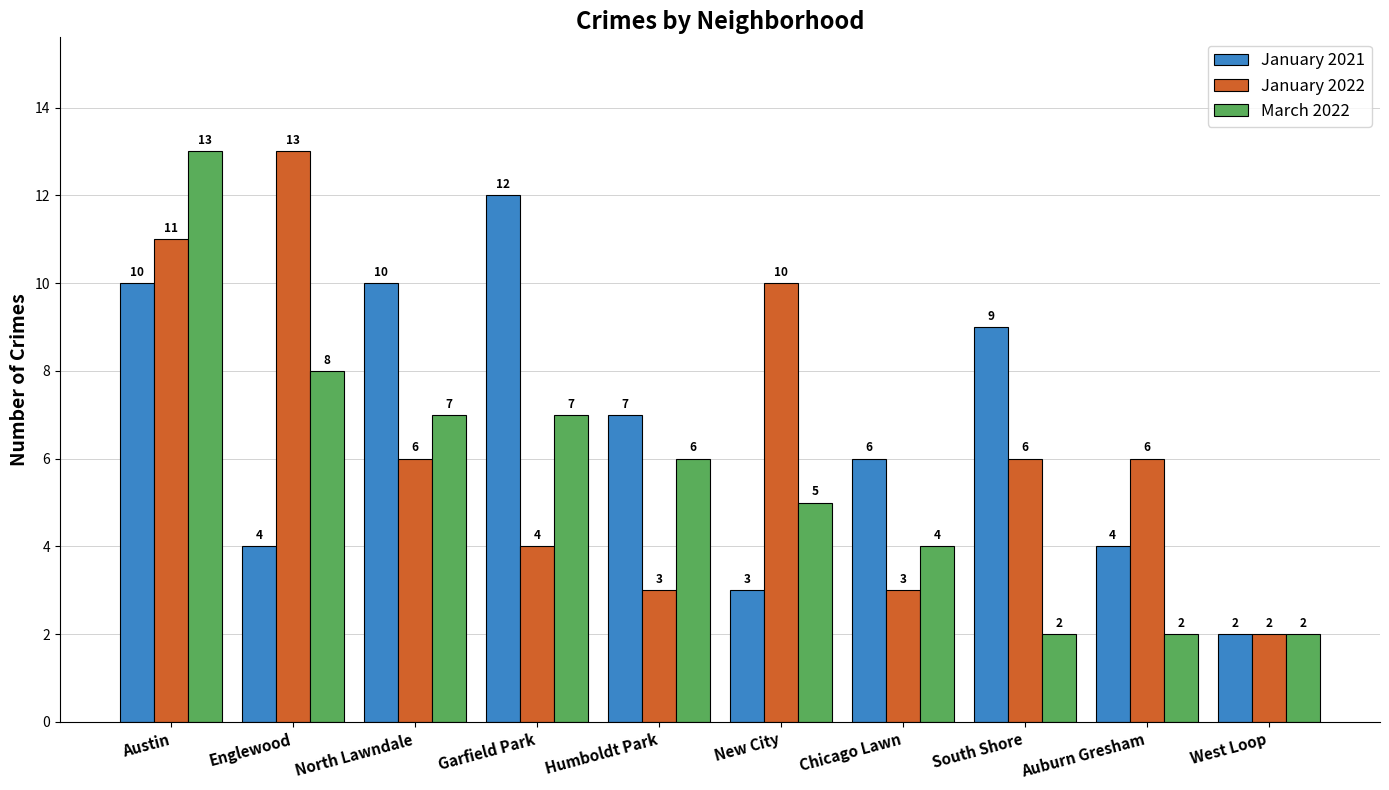

What is the greatest value displayed?

13